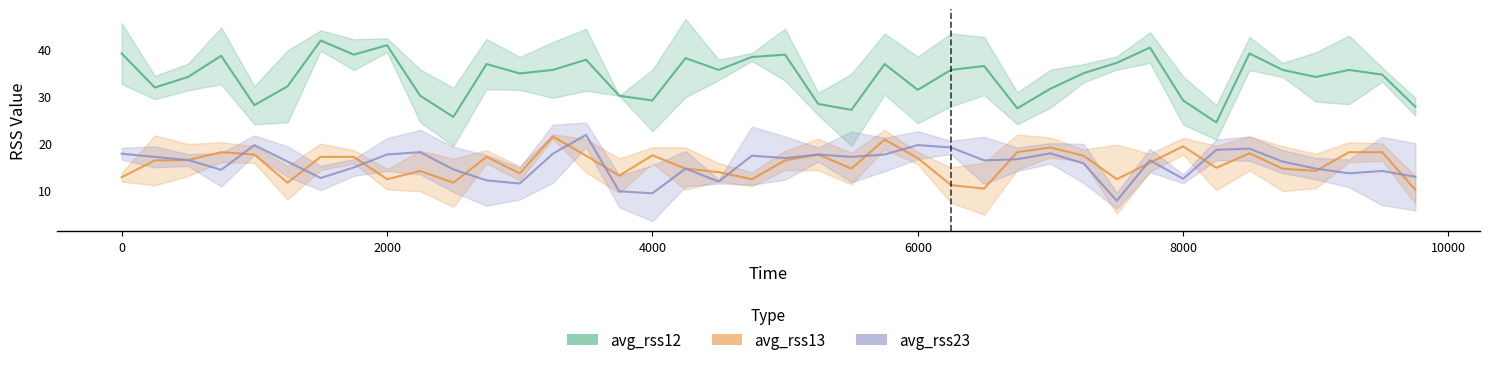

How many series are shown in this chart?

3